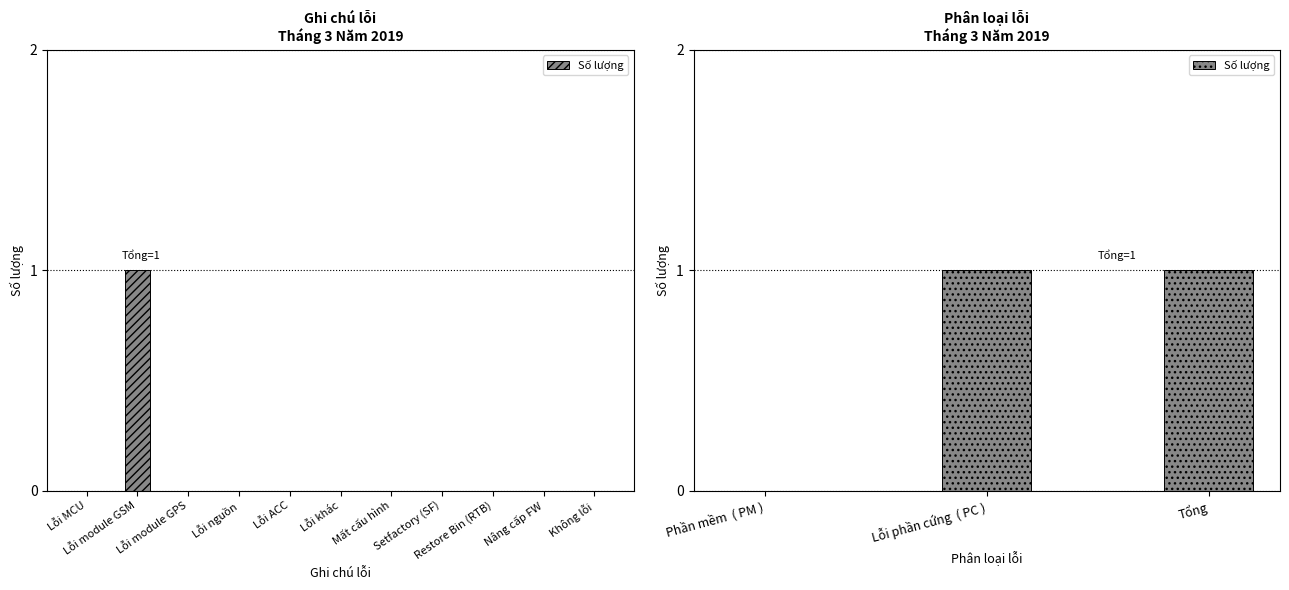

What is the sum of the values at Phần mềm ( PM ) and Lỗi phần cứng ( PC )?

1